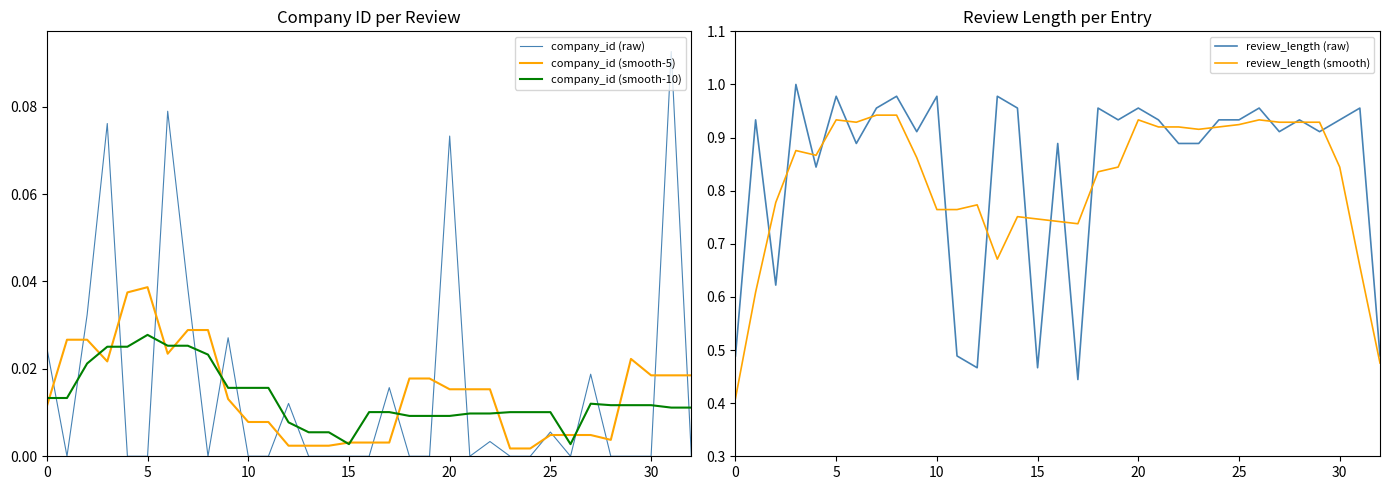

List the series in order of their peak value, highest first.

review_length (raw), review_length (smooth), company_id (raw), company_id (smooth-5), company_id (smooth-10)